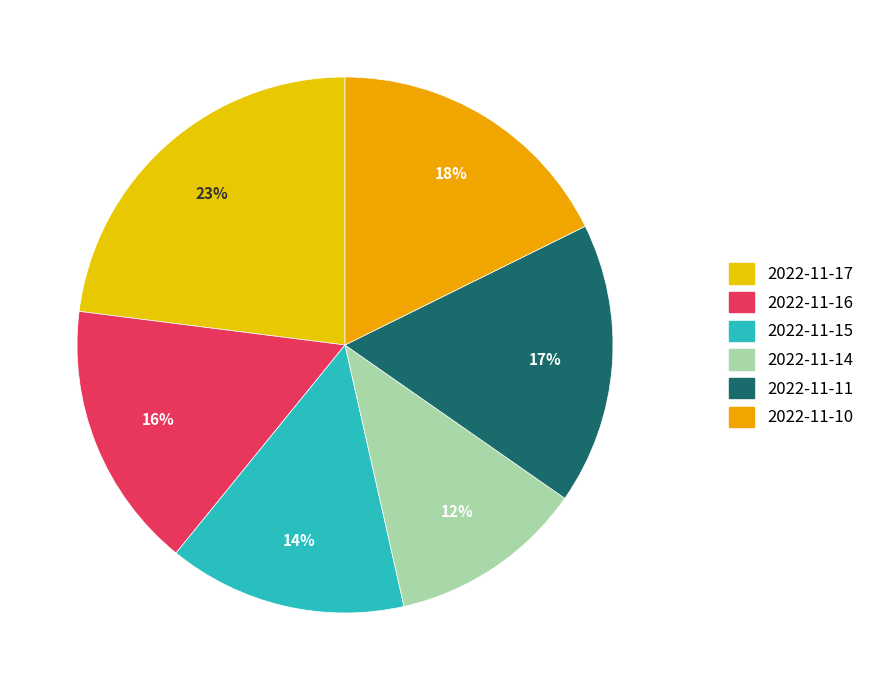

Combined, what portion of the pie is 2022-11-17 and 2022-11-11?

40.0%